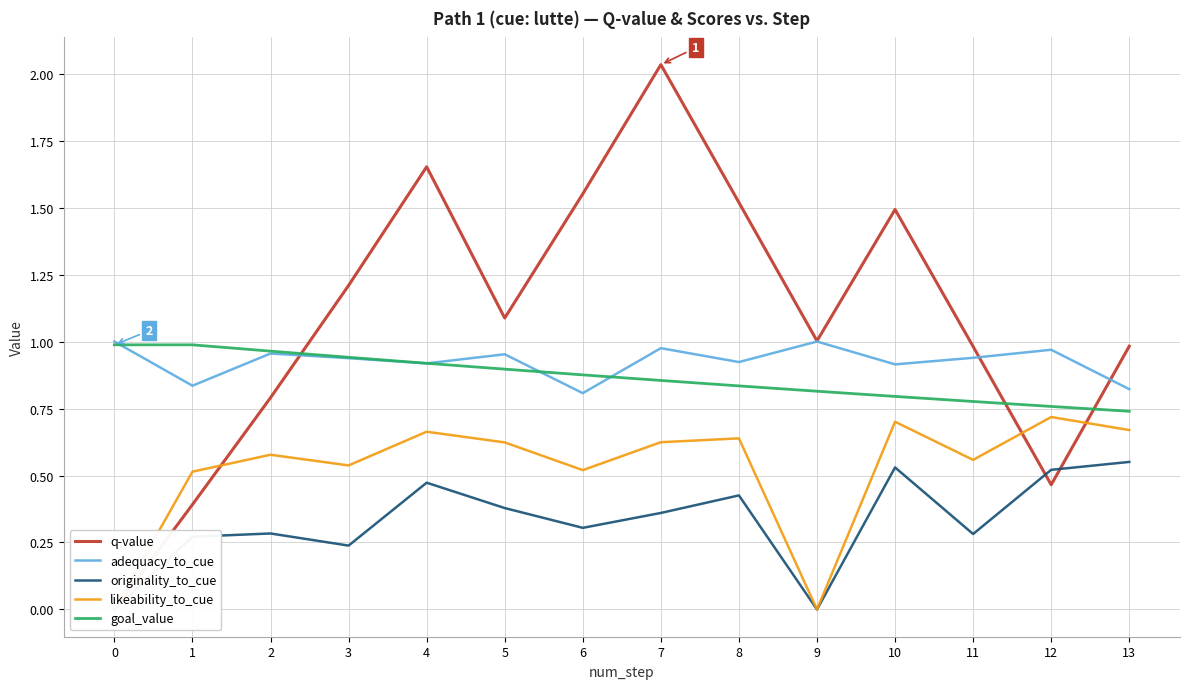

Rank the series by their maximum value, from highest to lowest.

q-value, adequacy_to_cue, goal_value, likeability_to_cue, originality_to_cue